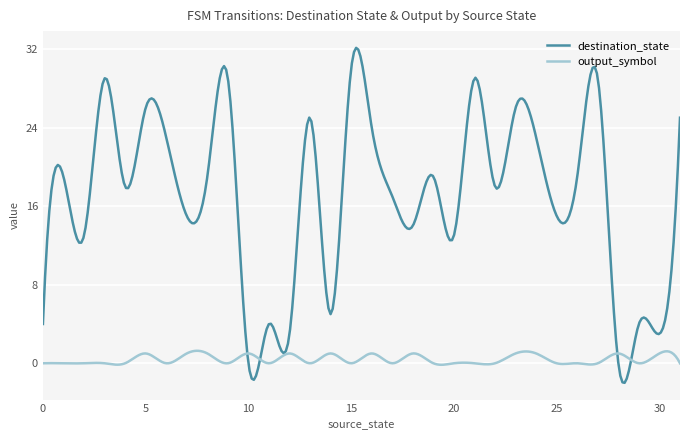

List the series in order of their overall mean, highest first.

destination_state, output_symbol